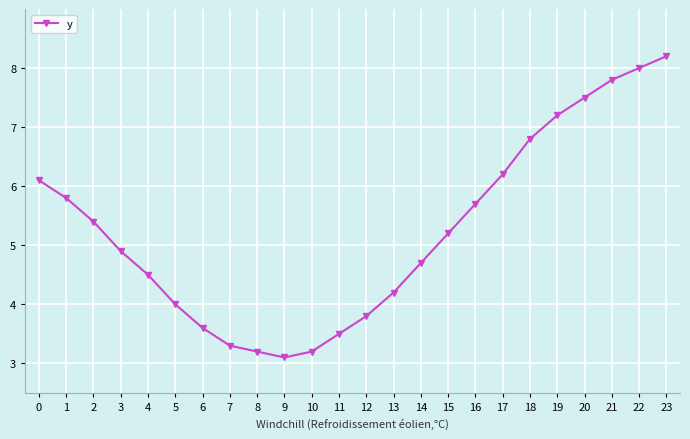

How many points are lower than both their immediate neighbors (excluding endpoints)?

1